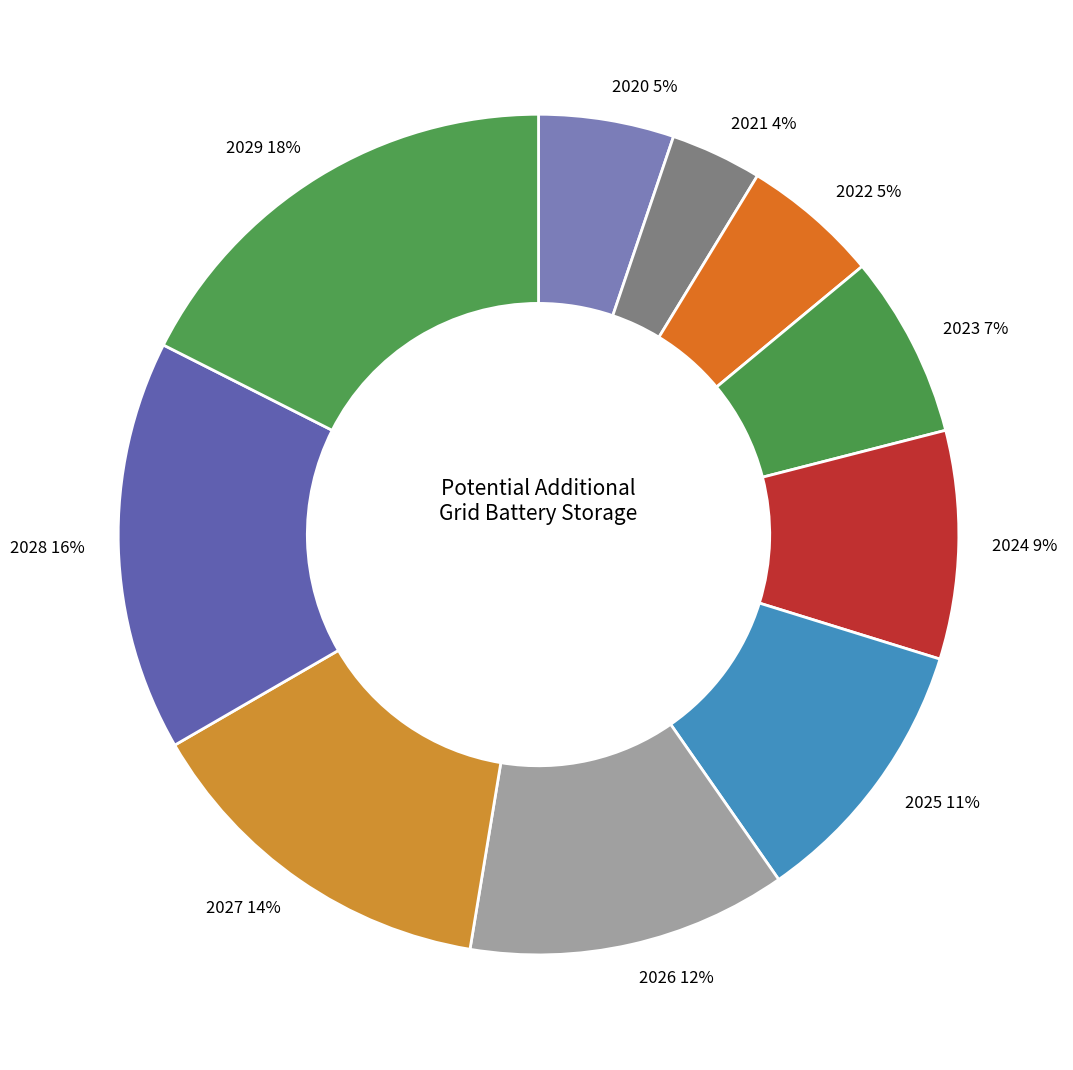

How many slices are in this pie chart?

10